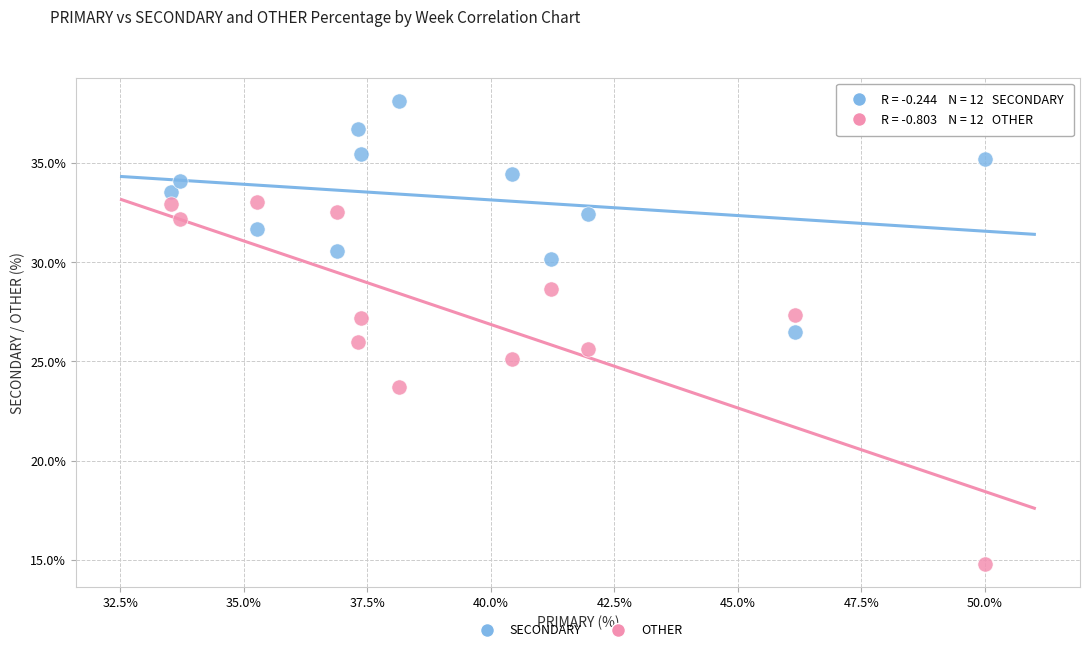

Across all data points, what is the range of Y values (max minus min)?

23.4